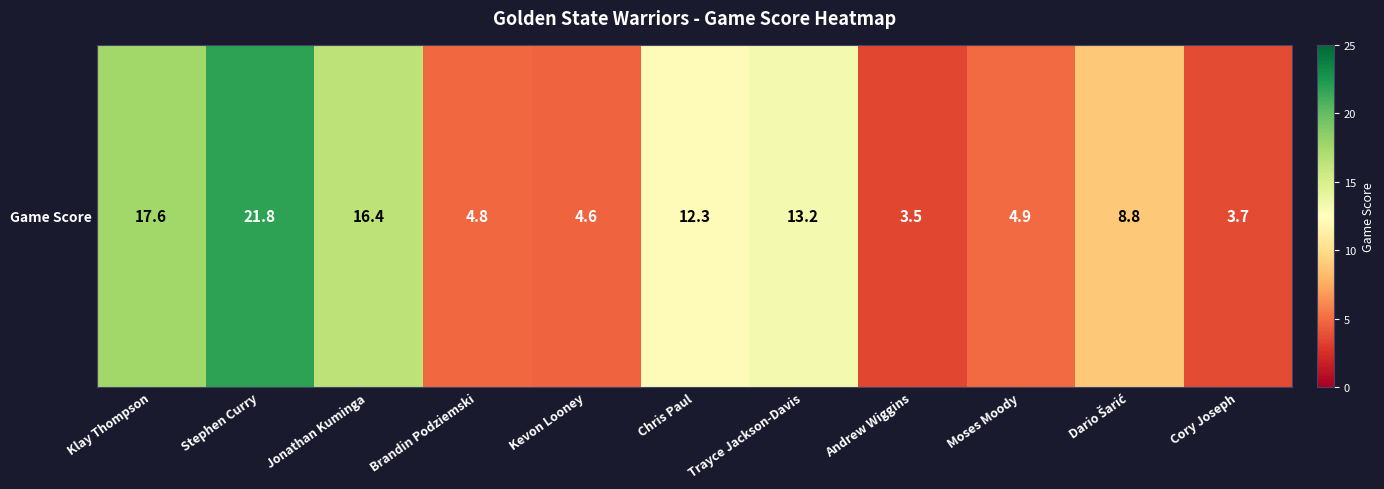

How many values exceed 8?

6